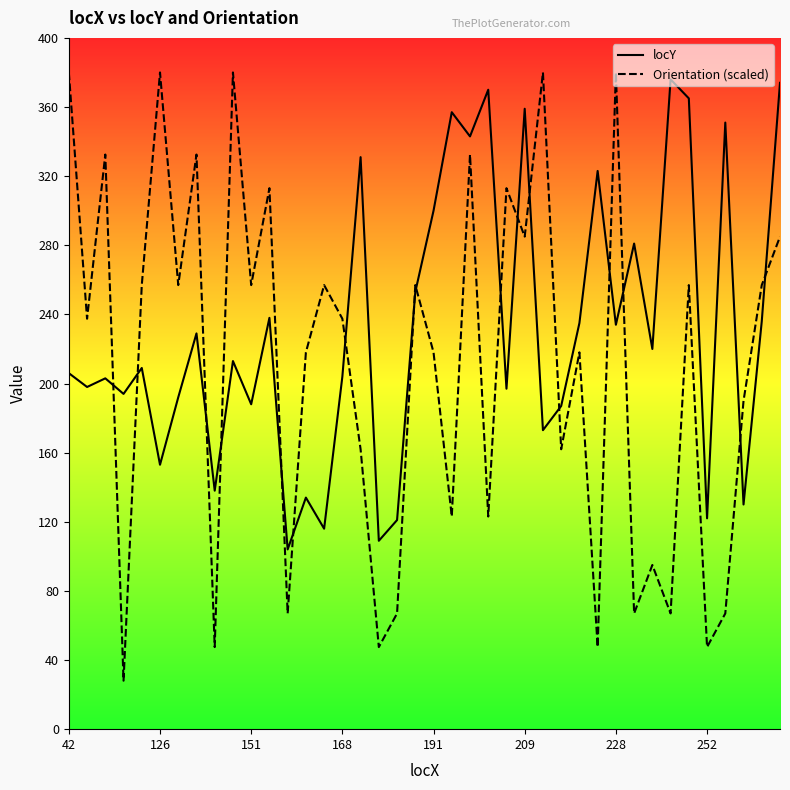

True or false: Orientation (scaled) has more than 0 points higher than both neighbors.

True